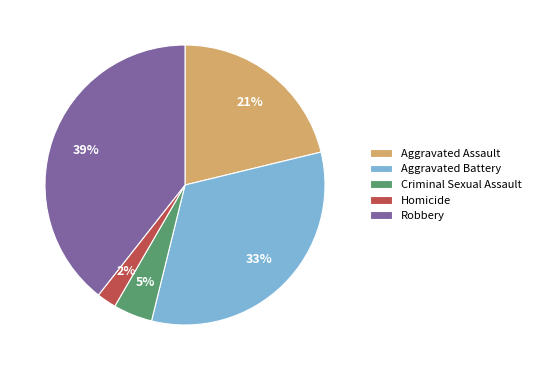

Which has a higher value, Robbery or Aggravated Battery?

Robbery